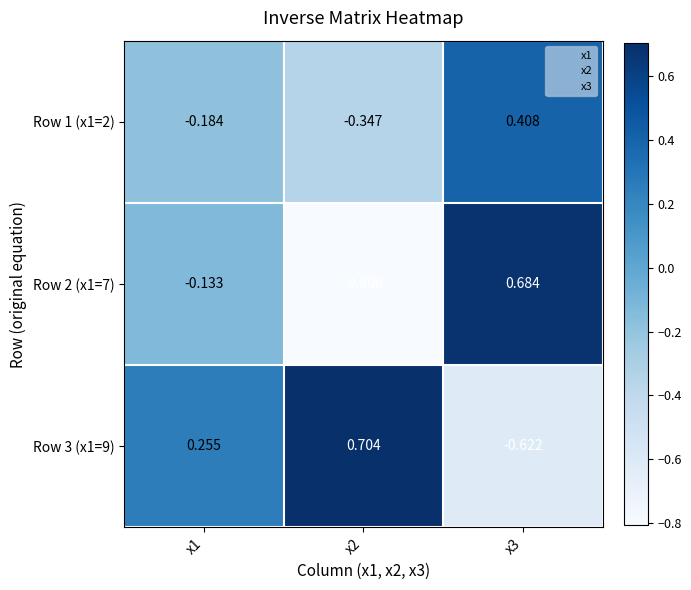

Is the value of Row 2 (x1=7) at x2 greater than the value of Row 1 (x1=2) at x3?

No